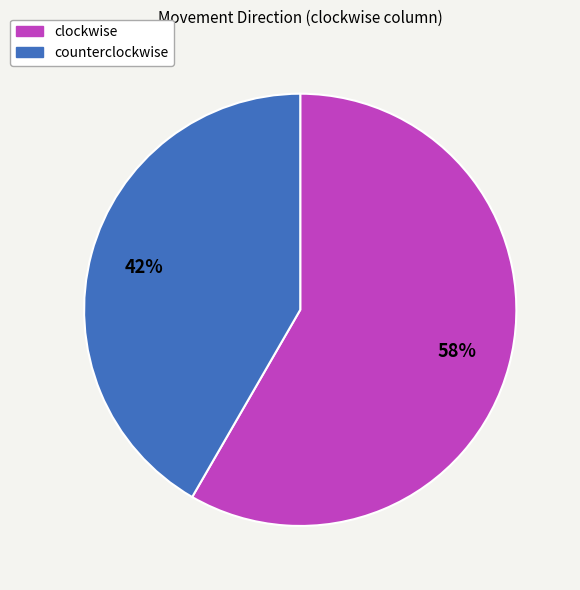

Count the number of slices in the pie.

2